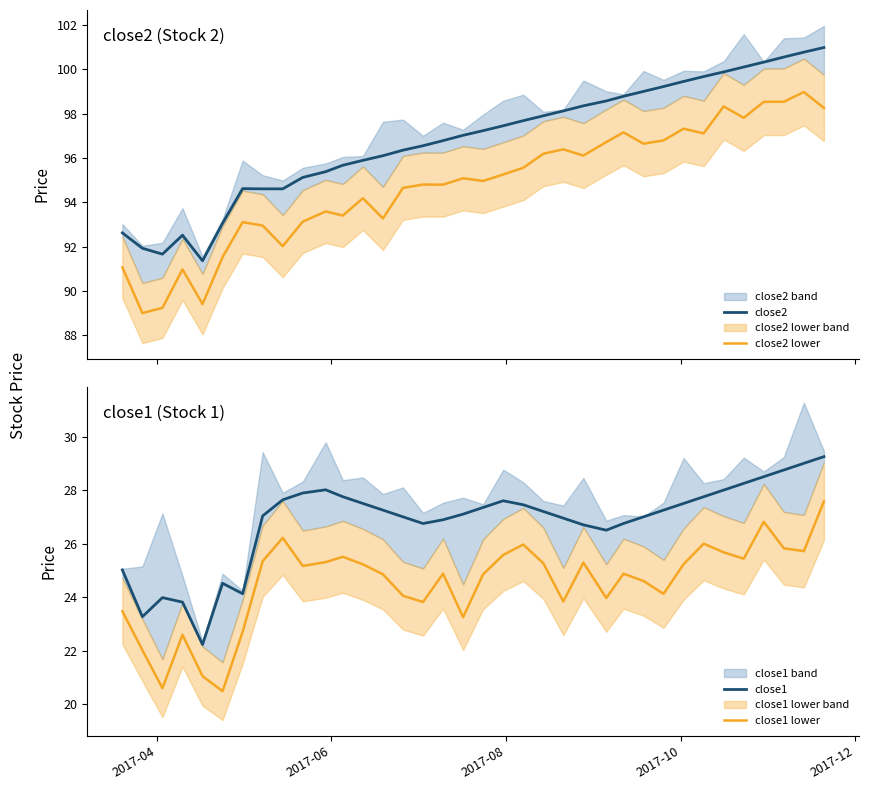

What is the highest value of the close1 lower series?

27.6